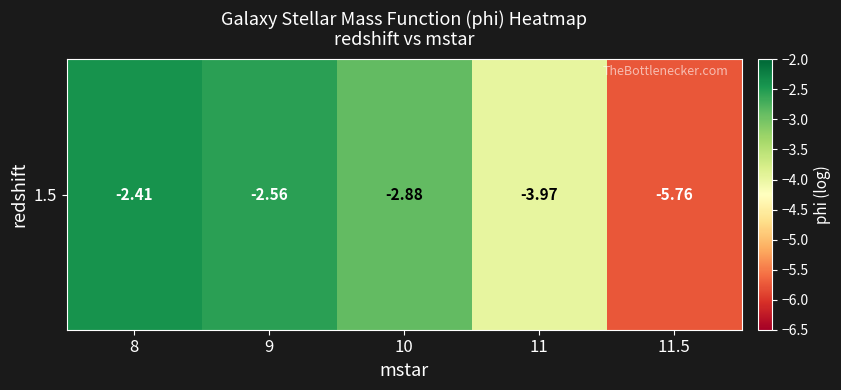

What is the greatest value displayed?

-2.4